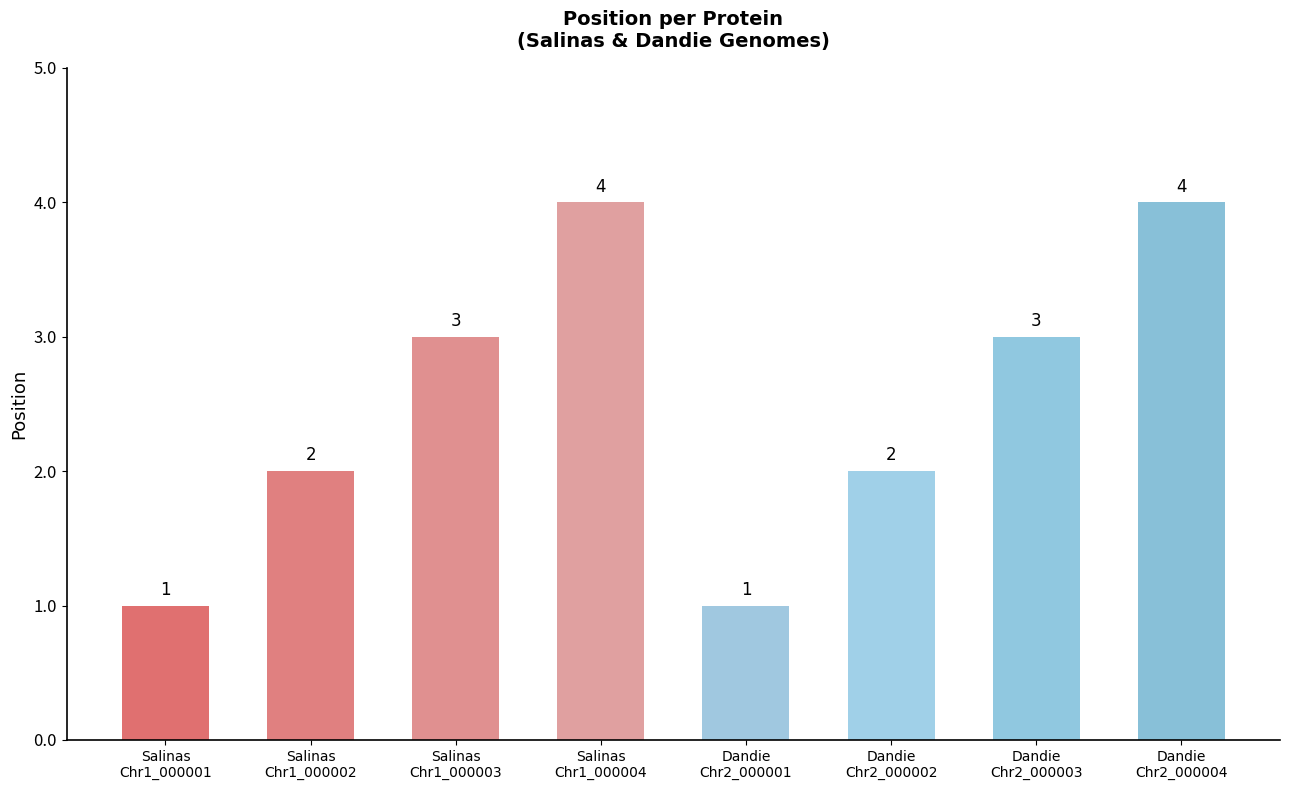

What is the label of the 5th bar from the left?

Dandie
Chr2_000001